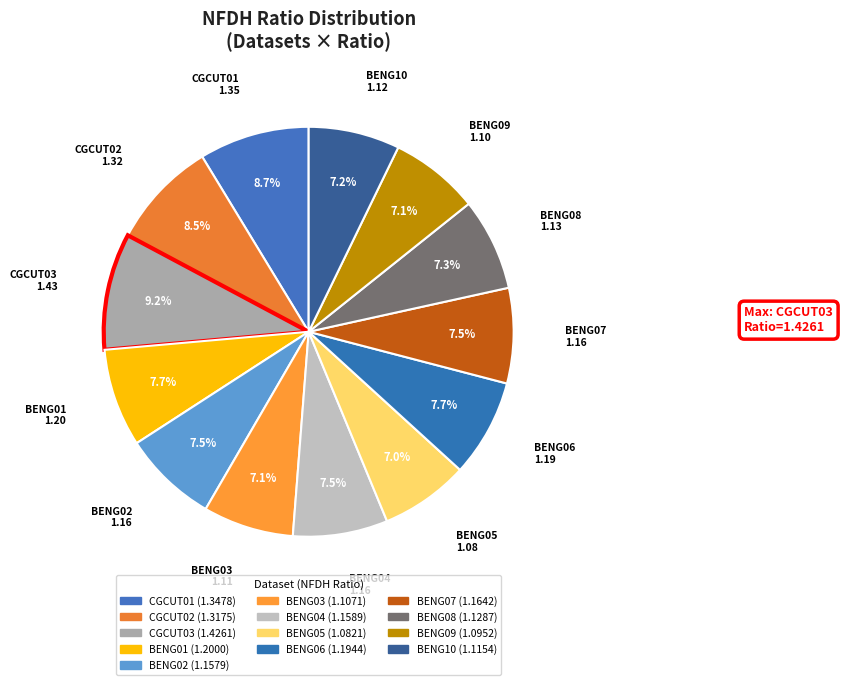

What is the smallest slice in the pie chart?

BENG05